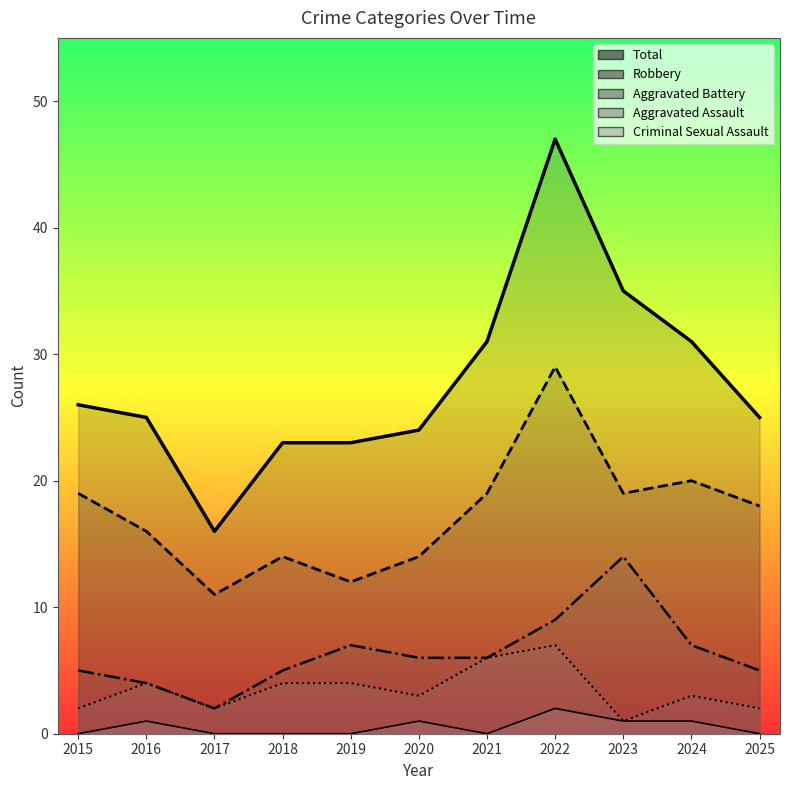

Which series has the largest range (max minus min)?

Total